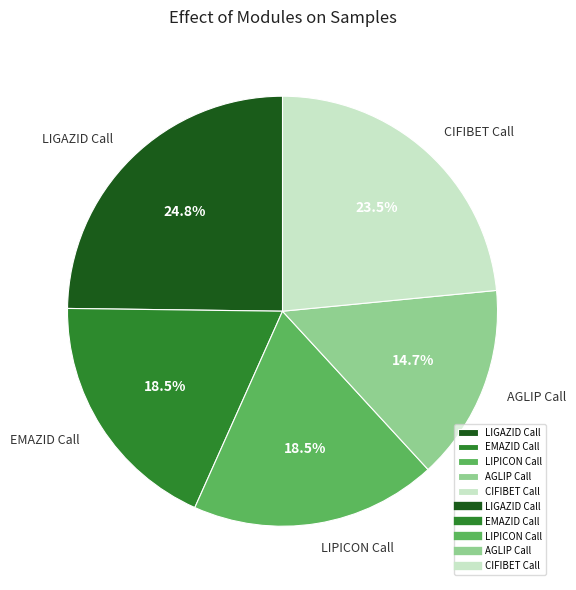

Approximately how many times larger is the value at LIPICON Call compared to AGLIP Call?

1.3